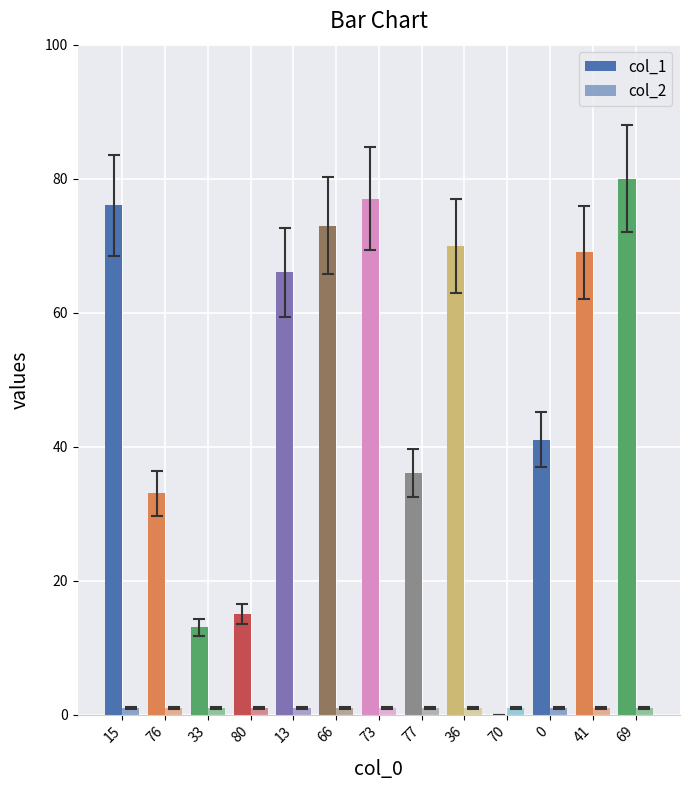

What is the maximum value shown in the chart?

80